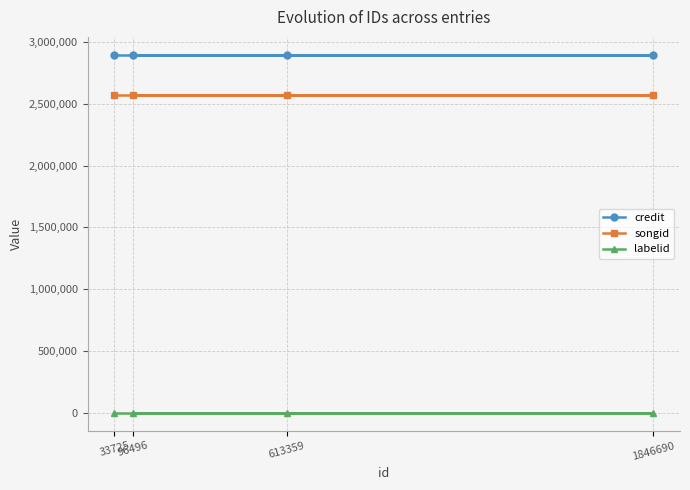

The value of credit at 1846690 is 4178108. True or false?

False